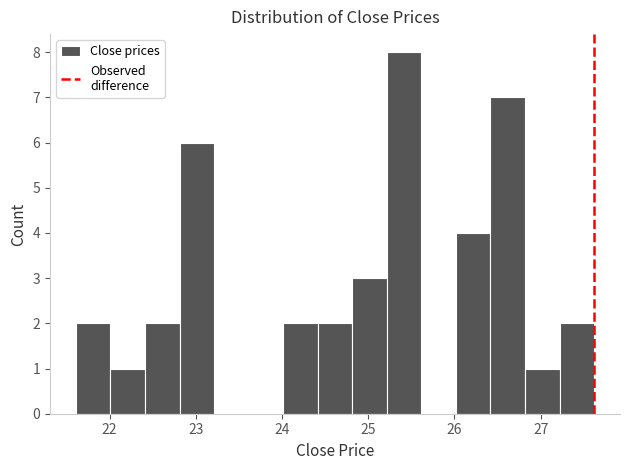

Reading left to right, transcribe this chart: for each bar, give the range it covers on the x-axis and its height. Neither the bar edges nor the heights are printed on the chart, so give them approximately, as read against the axes.

21.6 to 22.0: 2
22.0 to 22.4: 1
22.4 to 22.8: 2
22.8 to 23.2: 6
23.2 to 23.6: 0
23.6 to 24.0: 0
24.0 to 24.4: 2
24.4 to 24.8: 2
24.8 to 25.2: 3
25.2 to 25.6: 8
25.6 to 26.0: 0
26.0 to 26.4: 4
26.4 to 26.8: 7
26.8 to 27.2: 1
27.2 to 27.6: 2